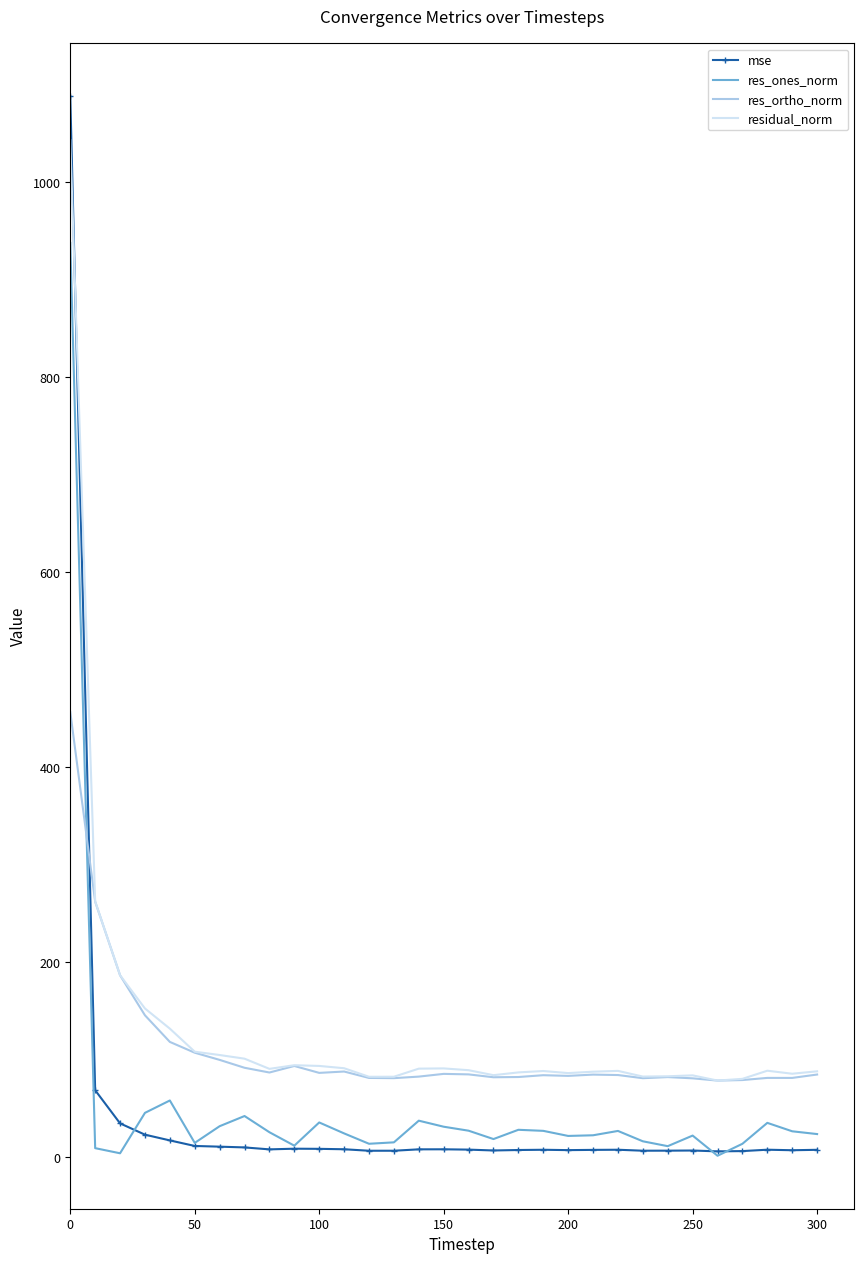

True or false: res_ortho_norm has more than 1 interior local peaks.

True